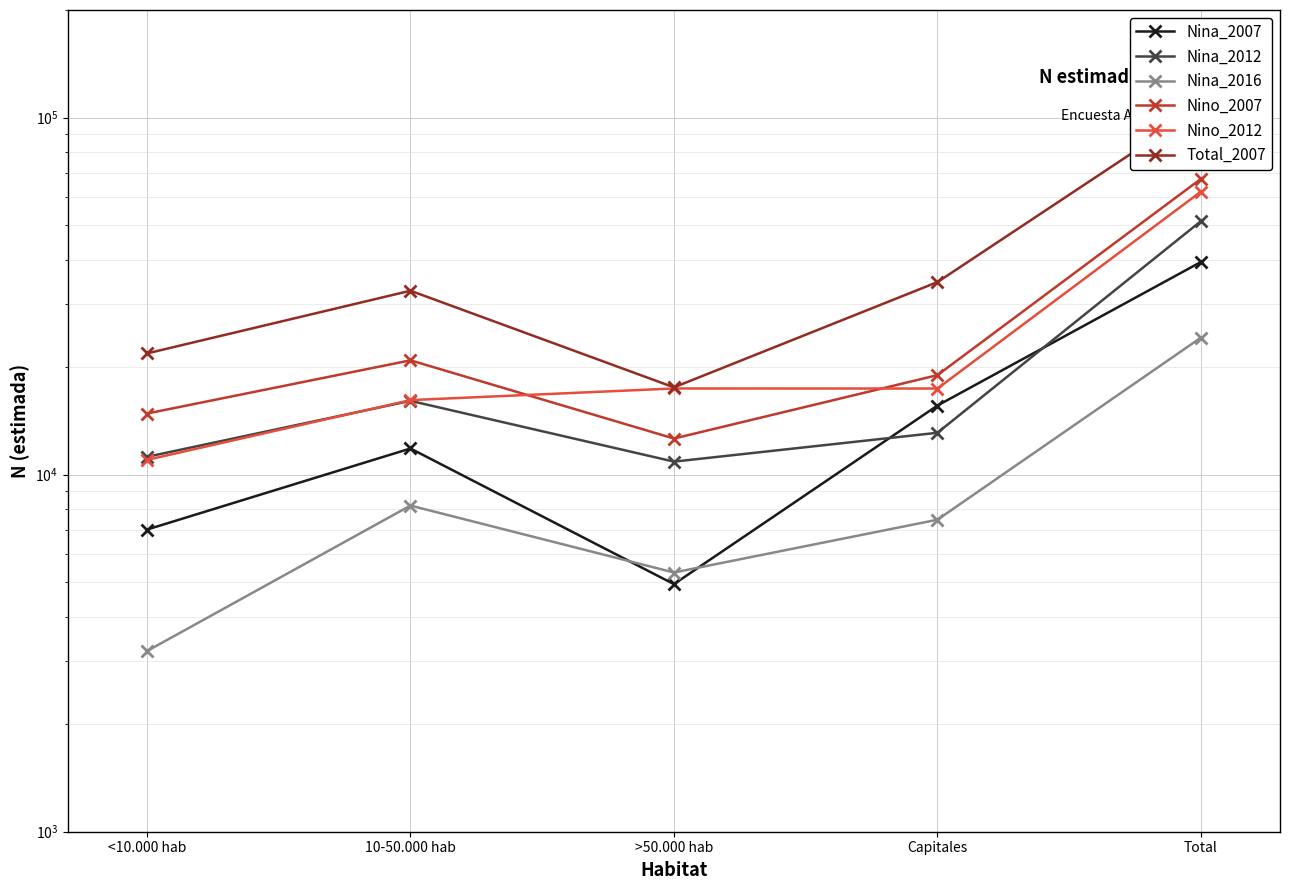

Reading left to right, list all the values displayed in this chart.

Nina_2007: 7016	11834	4935	15610	39396
Nina_2012: 11213	16091	10873	13097	51274
Nina_2016: 3205	8191	5319	7477	24192
Nino_2007: 14825	20895	12619	18992	67331
Nino_2012: 10994	16167	17426	17420	62007
Total_2007: 21843	32729	17554	34601	106727